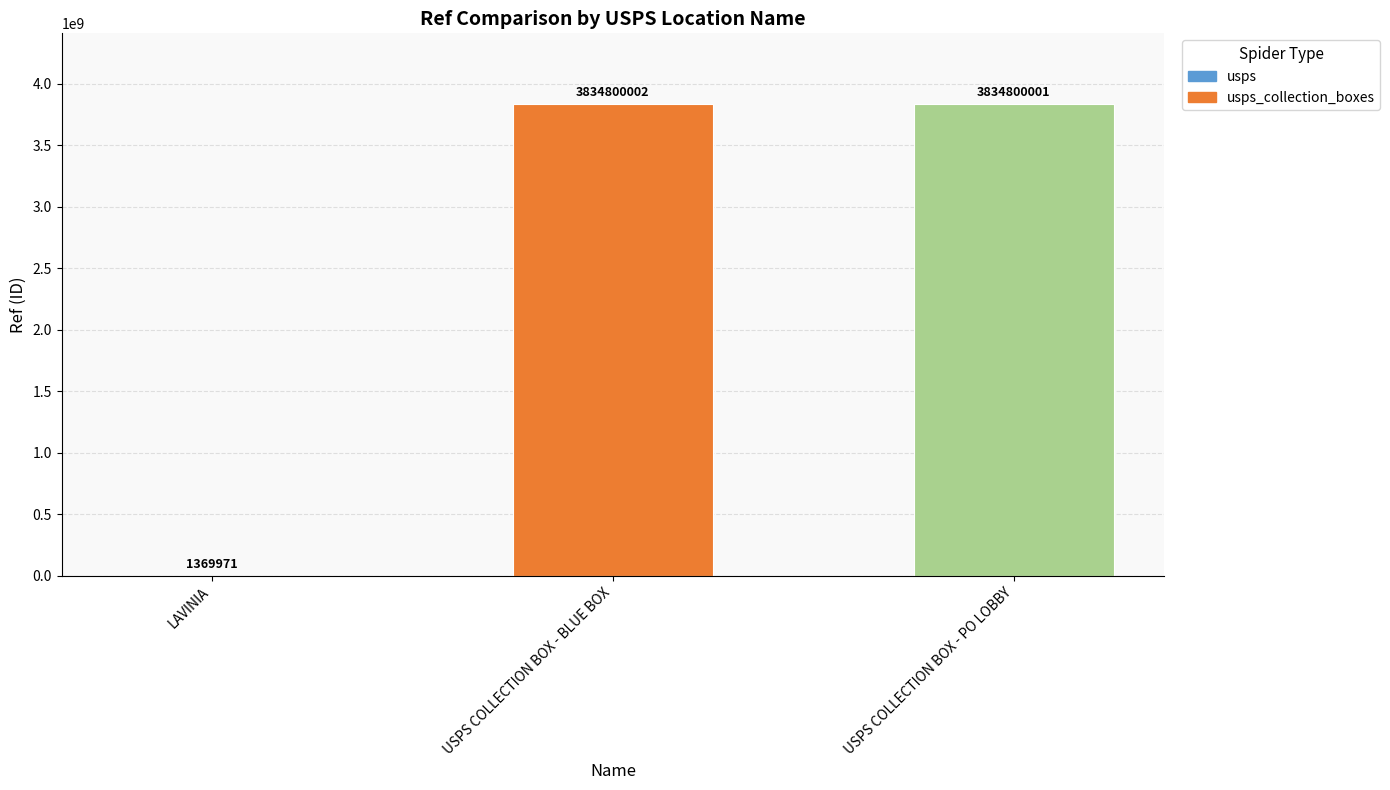

Is it true that the value at USPS COLLECTION BOX - PO LOBBY is 3834800001?

True